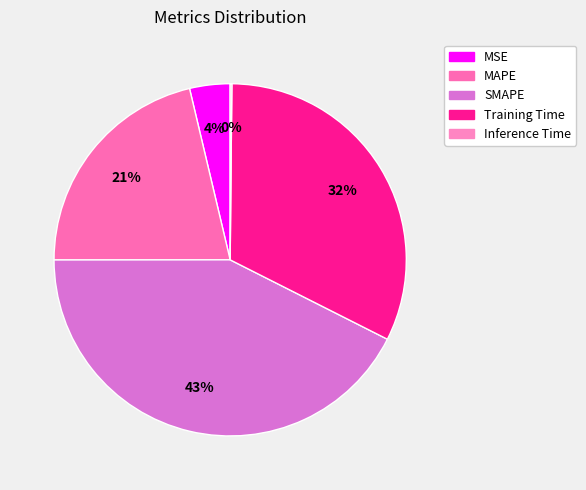

Do SMAPE and Inference Time together represent more than half of the pie?

No